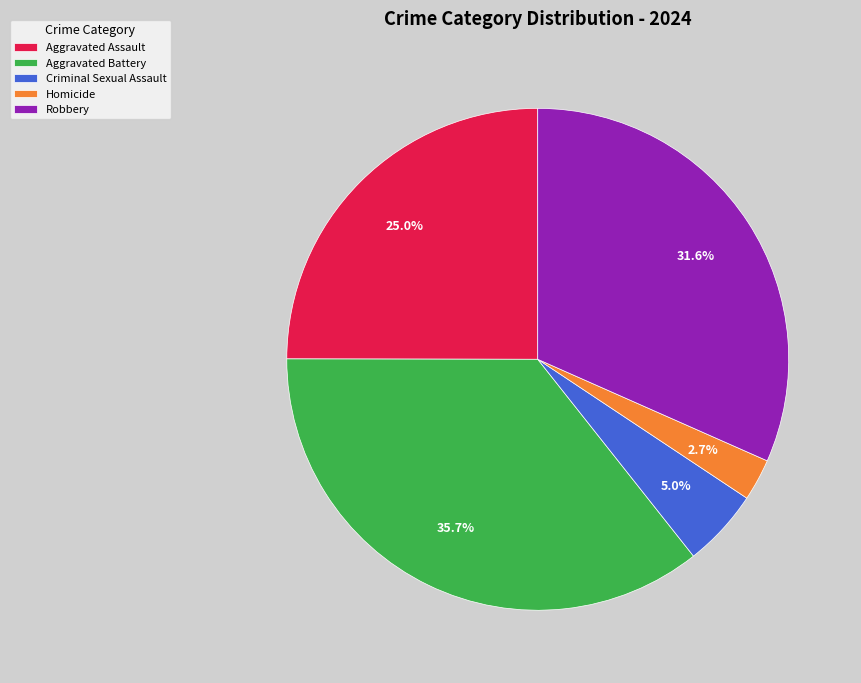

Which category has the smallest portion of the pie?

Homicide